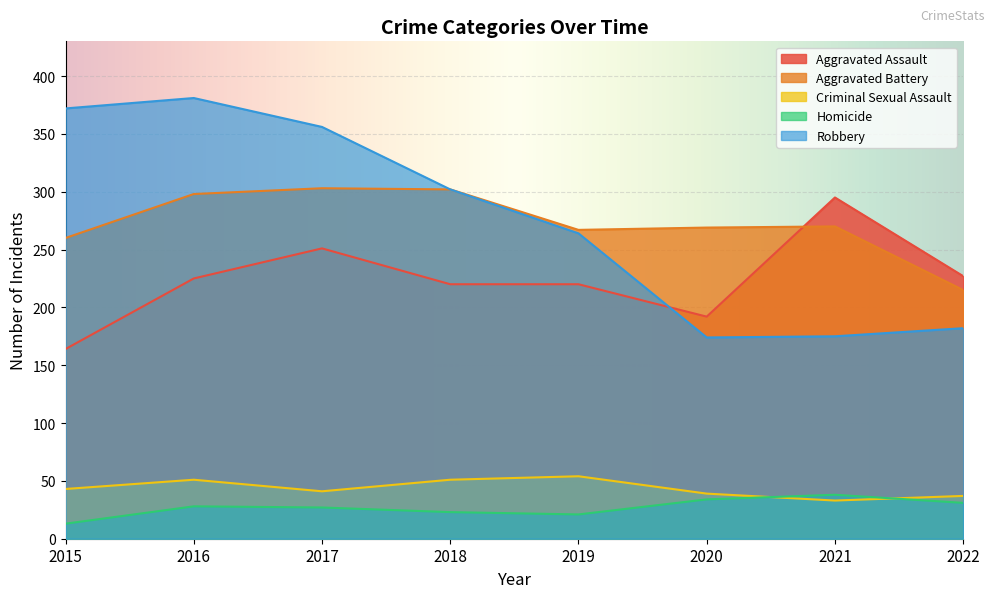

Rank the series by their maximum value, from highest to lowest.

Robbery, Aggravated Battery, Aggravated Assault, Criminal Sexual Assault, Homicide